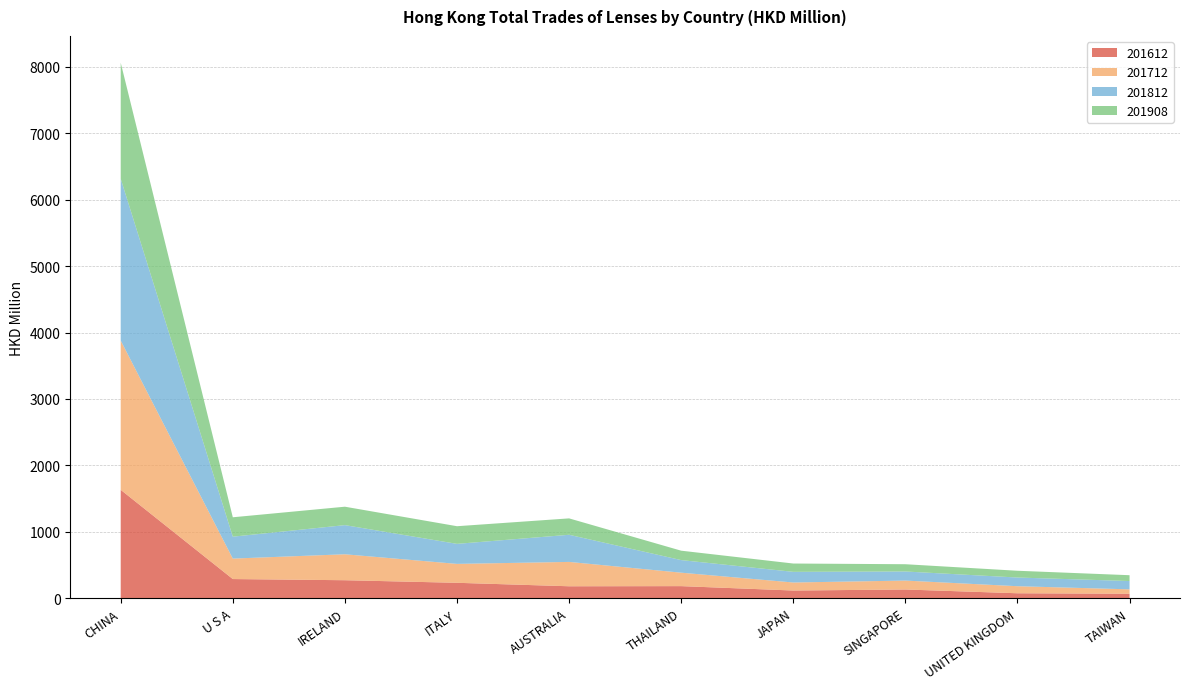

Reading left to right, list all the values displayed in this chart.

201612: CHINA=1631.6	U S A=288.1	IRELAND=270.6	ITALY=231.7	AUSTRALIA=179.5	THAILAND=181.5	JAPAN=115.4	SINGAPORE=131.0	UNITED KINGDOM=74.2	TAIWAN=67.1
201712: CHINA=2246.9	U S A=308.1	IRELAND=390.7	ITALY=284.7	AUSTRALIA=366.7	THAILAND=202.6	JAPAN=120.9	SINGAPORE=134.3	UNITED KINGDOM=106.2	TAIWAN=66.1
201812: CHINA=2436.5	U S A=330.0	IRELAND=438.7	ITALY=301.6	AUSTRALIA=408.5	THAILAND=189.4	JAPAN=160.5	SINGAPORE=136.7	UNITED KINGDOM=130.7	TAIWAN=125.1
201908: CHINA=1747.1	U S A=292.0	IRELAND=277.5	ITALY=265.7	AUSTRALIA=247.0	THAILAND=141.7	JAPAN=125.2	SINGAPORE=109.4	UNITED KINGDOM=102.0	TAIWAN=87.7